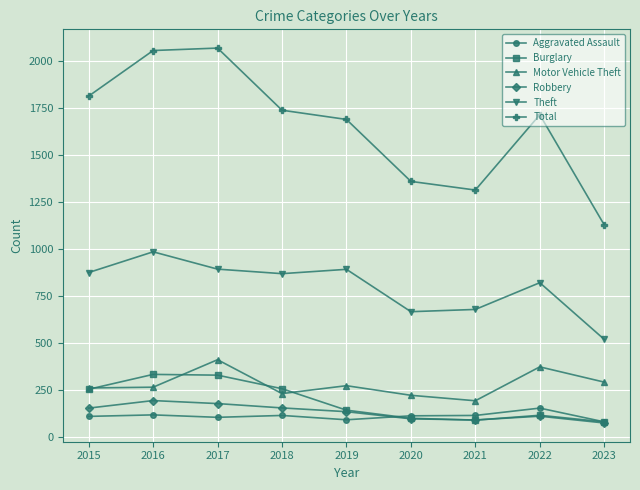

Which series has the largest total across all categories?

Total